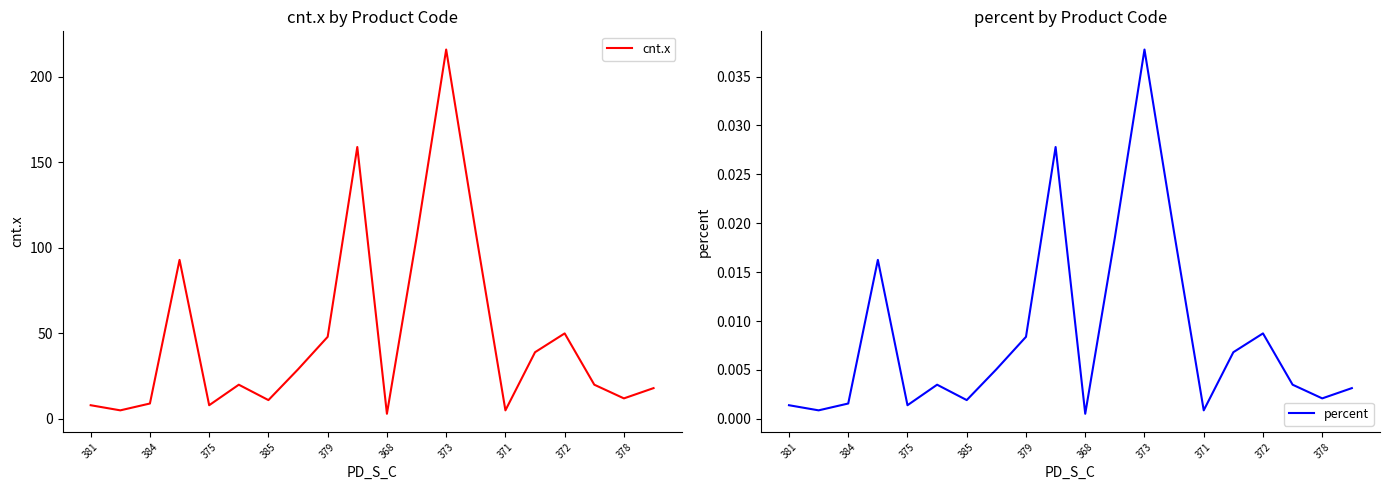

What is the highest value of the cnt.x series?

216